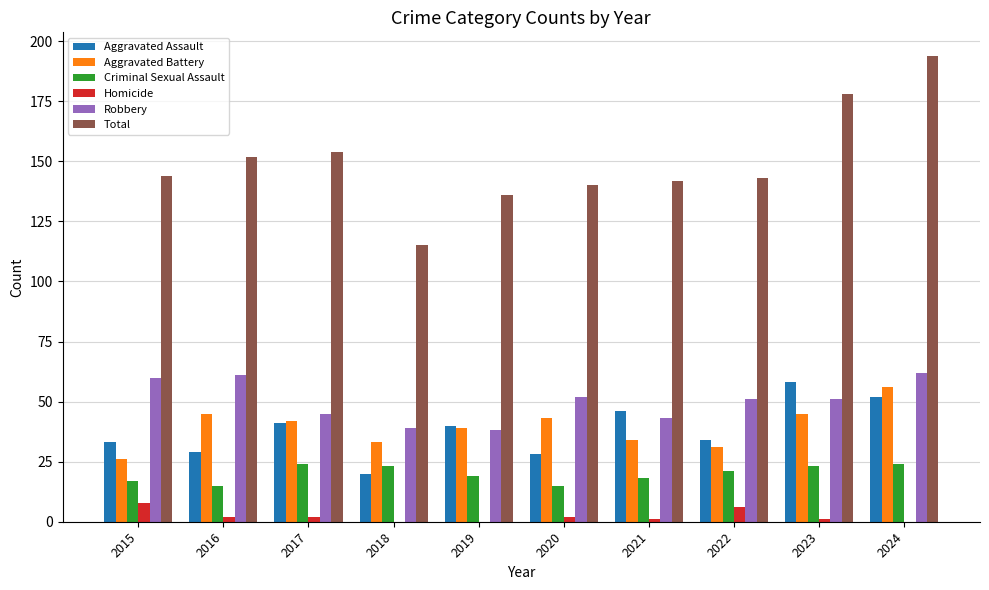

True or false: Criminal Sexual Assault has a value of 9 at 2017.

False